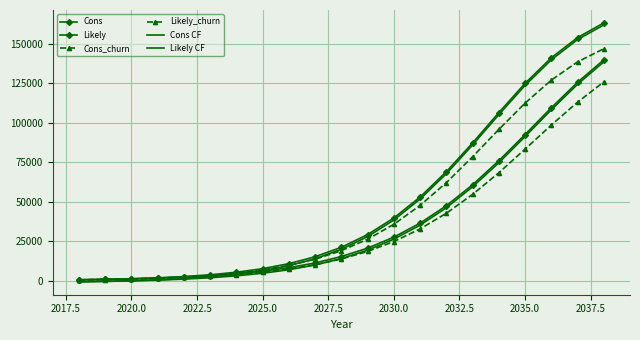

How many data points does each series have?

21